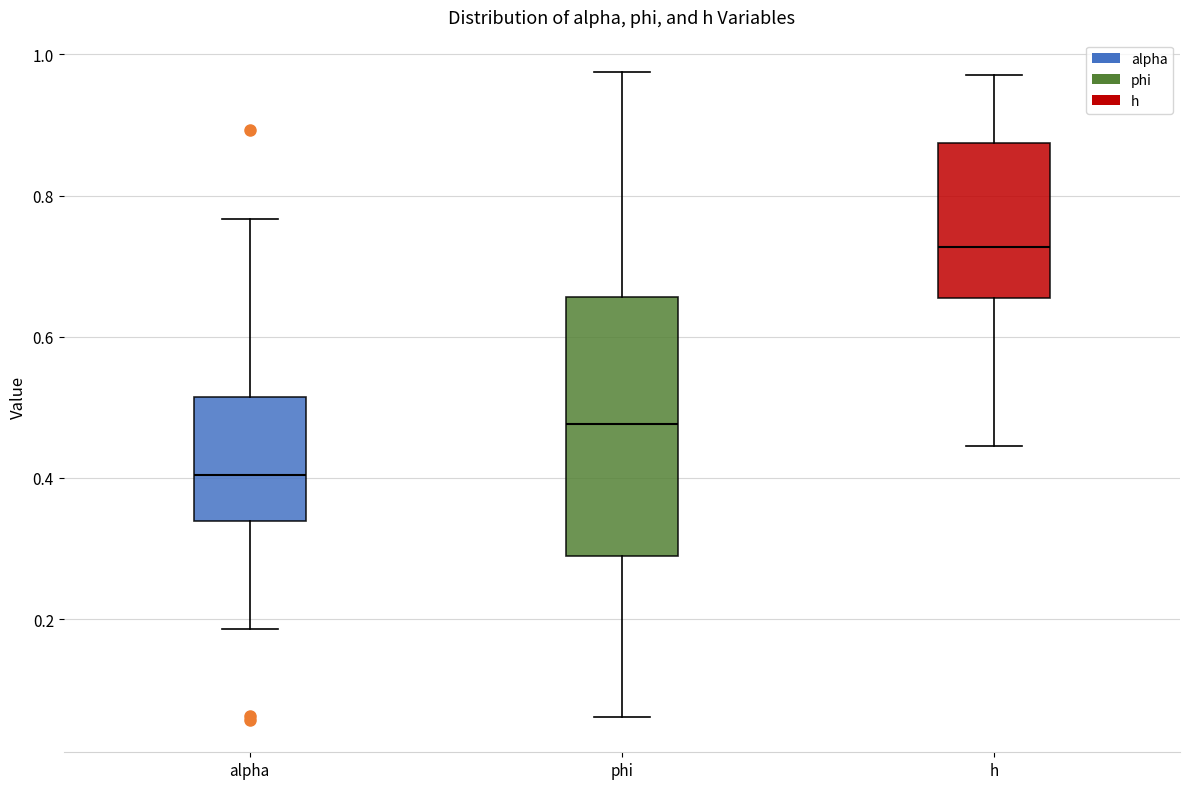

Comparing the boxes themselves (not the whiskers), which one is the tallest?

phi